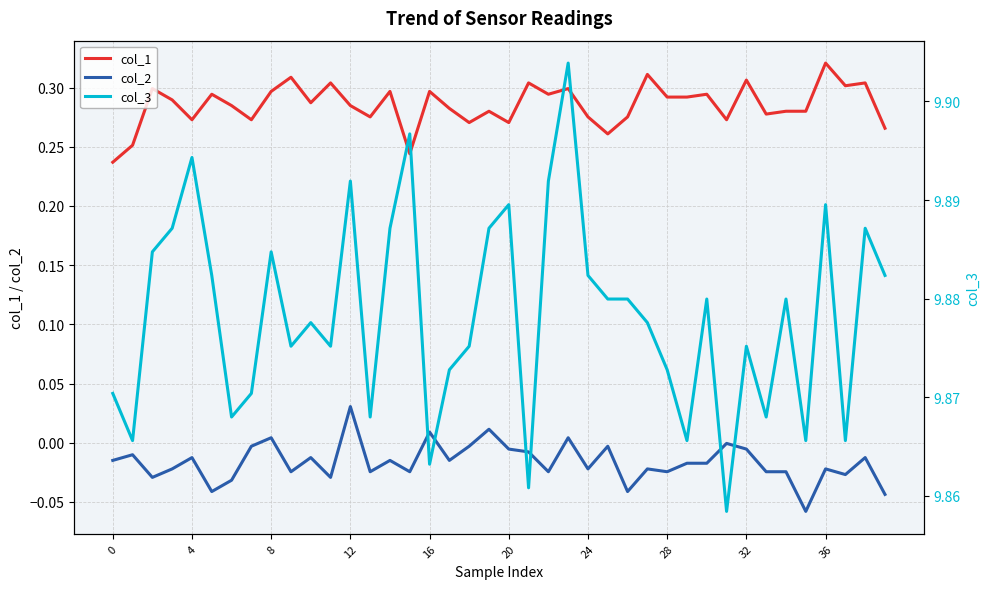

How many col_3 values are between 9 and 10?

40